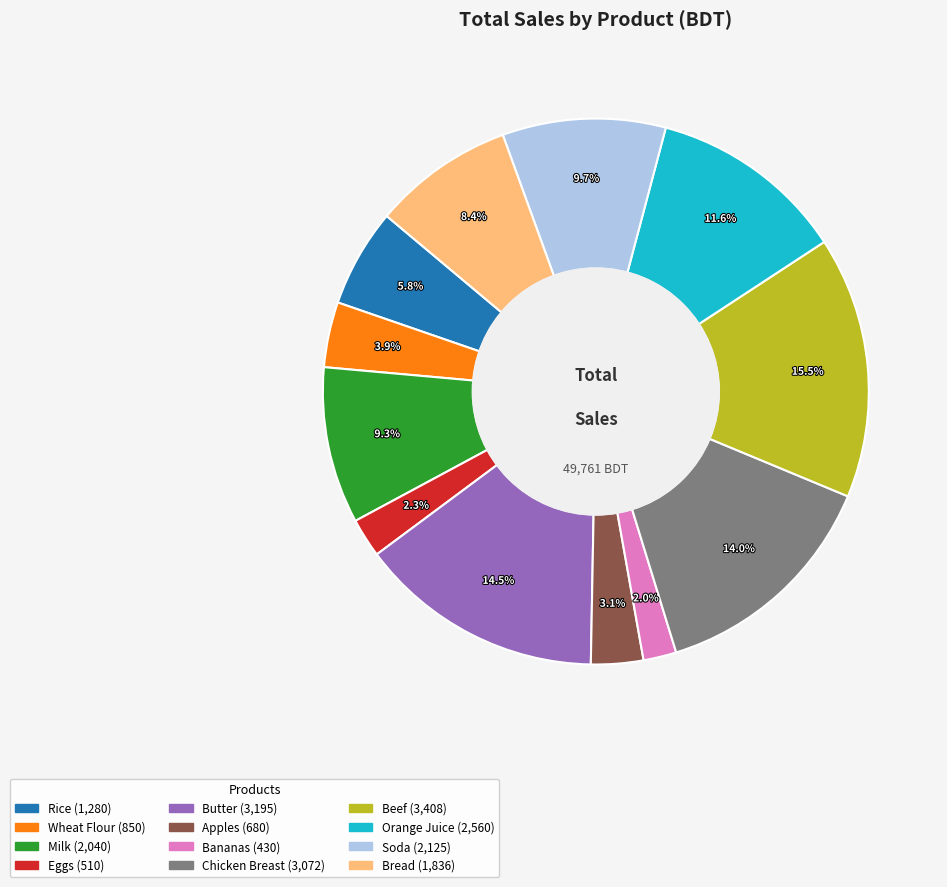

Is it true that Chicken Breast is 14% of the pie?

True